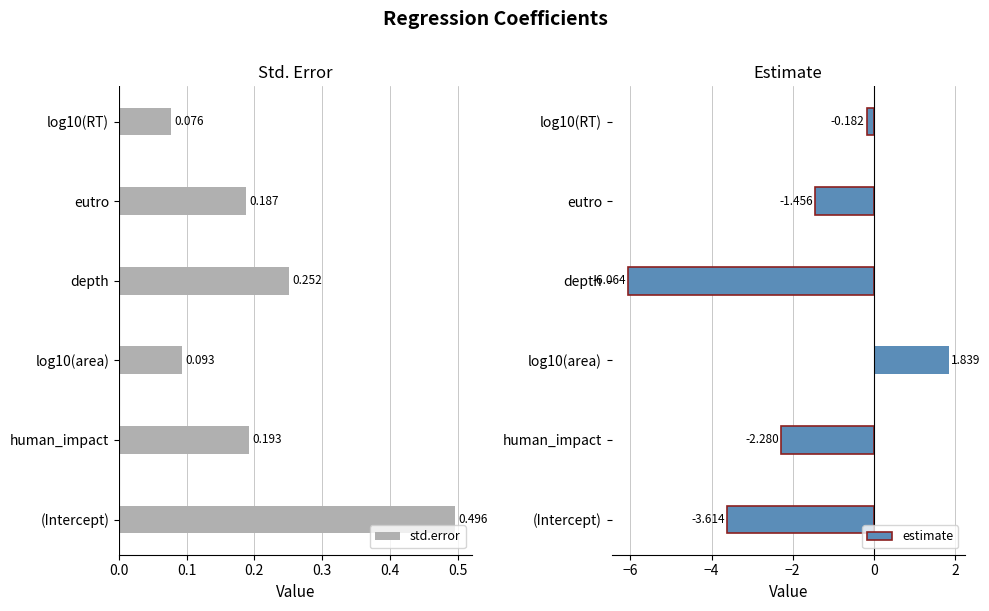

At which label does std.error reach its peak?

(Intercept)